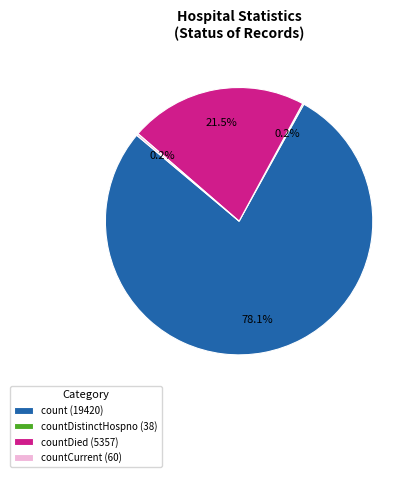

How much of the chart is everything except countDied (5357)?

78.5%